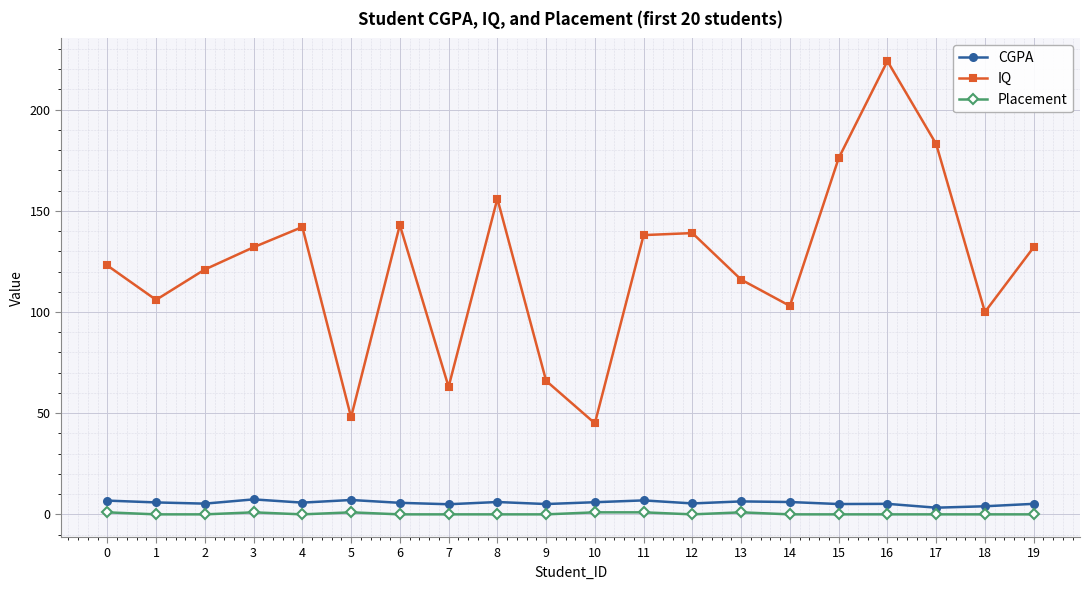

How many series are shown in this chart?

3